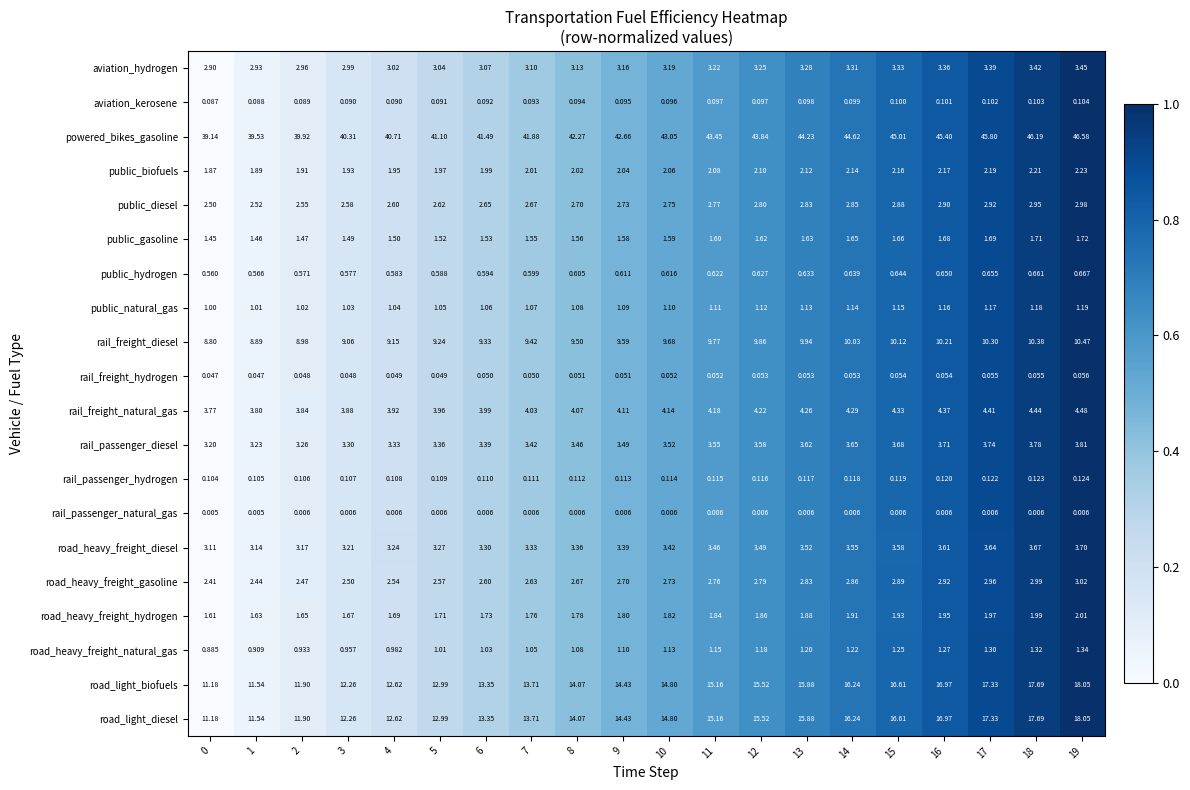

Which series has the largest total across all categories?

powered_bikes_gasoline